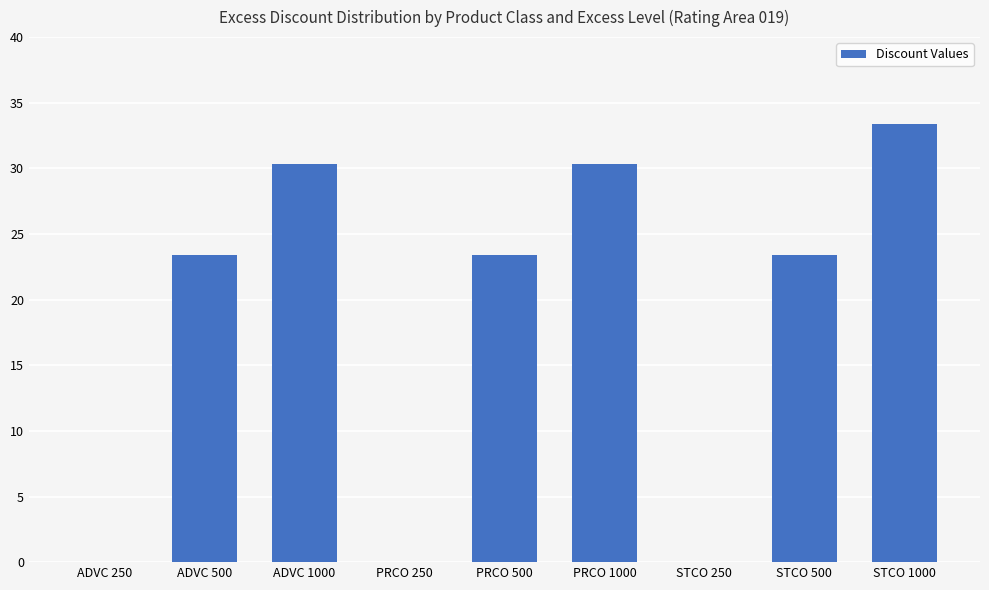

What is the change in value from ADVC 250 to STCO 500?

+23.4